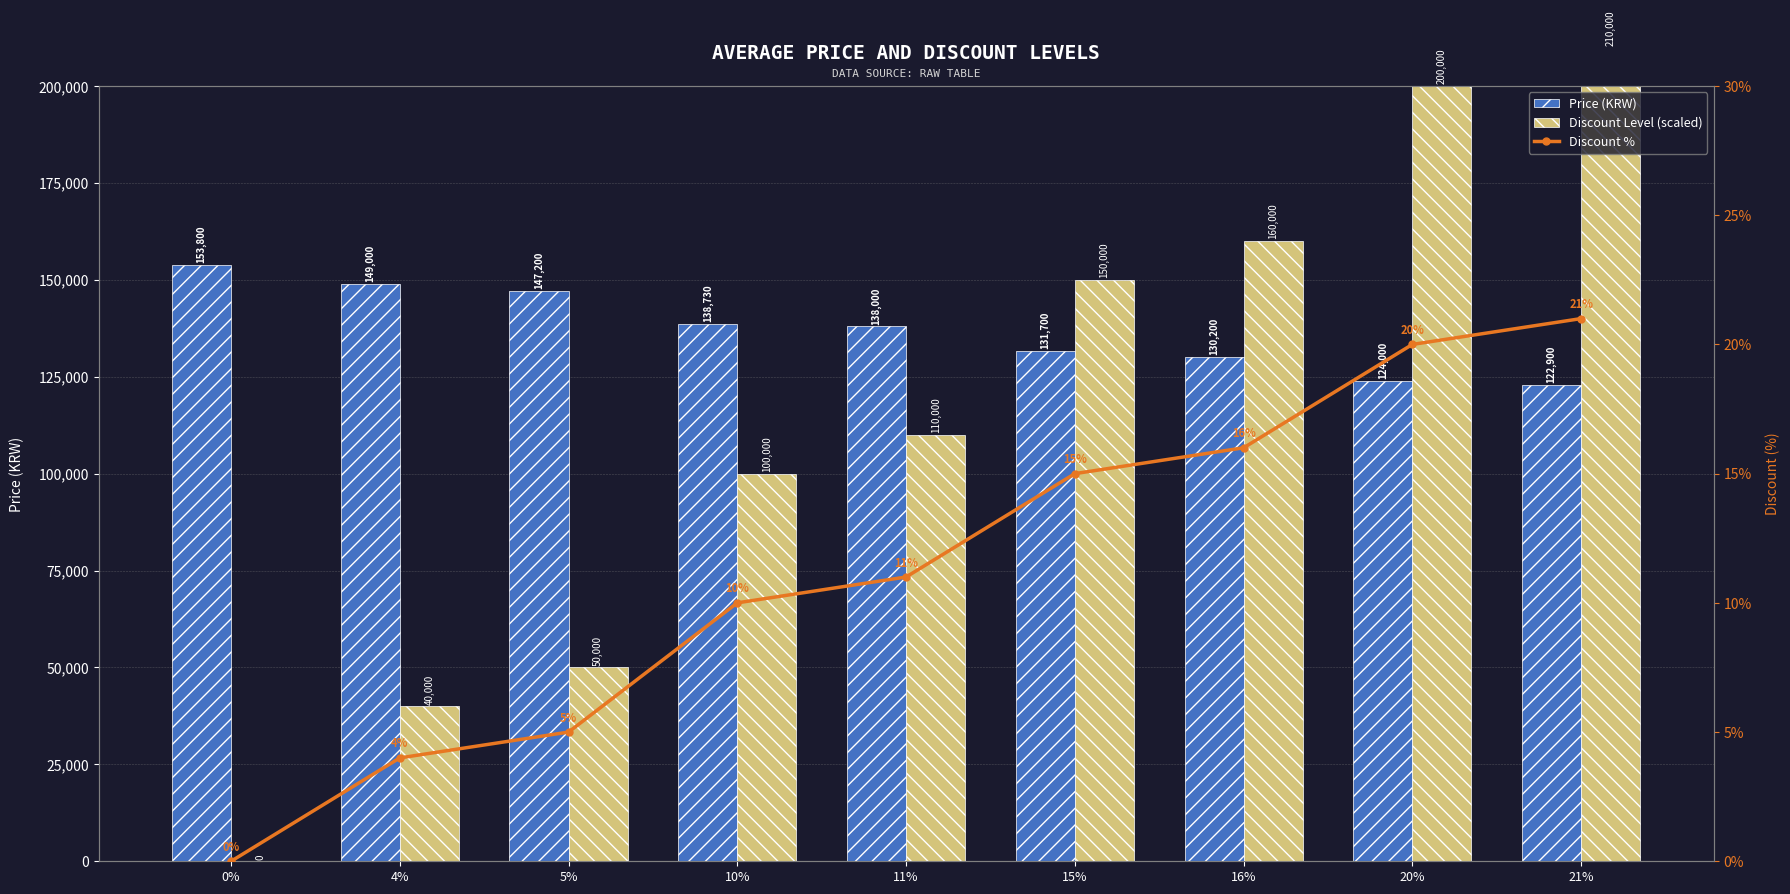

How many values in the Discount Level (scaled) series exceed 110000?

4